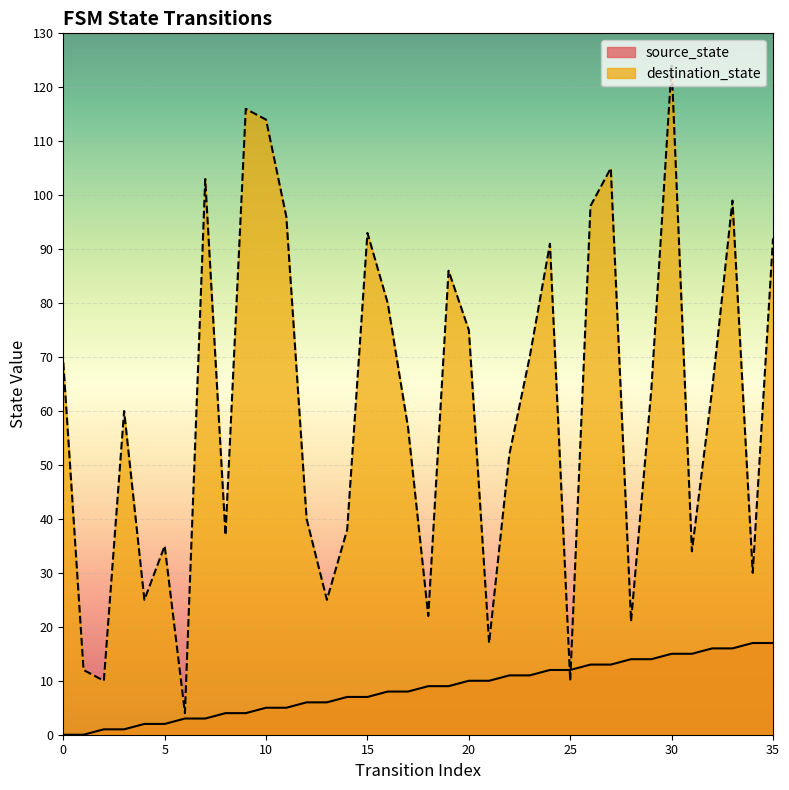

How many values in the source_state series are below 9?

18